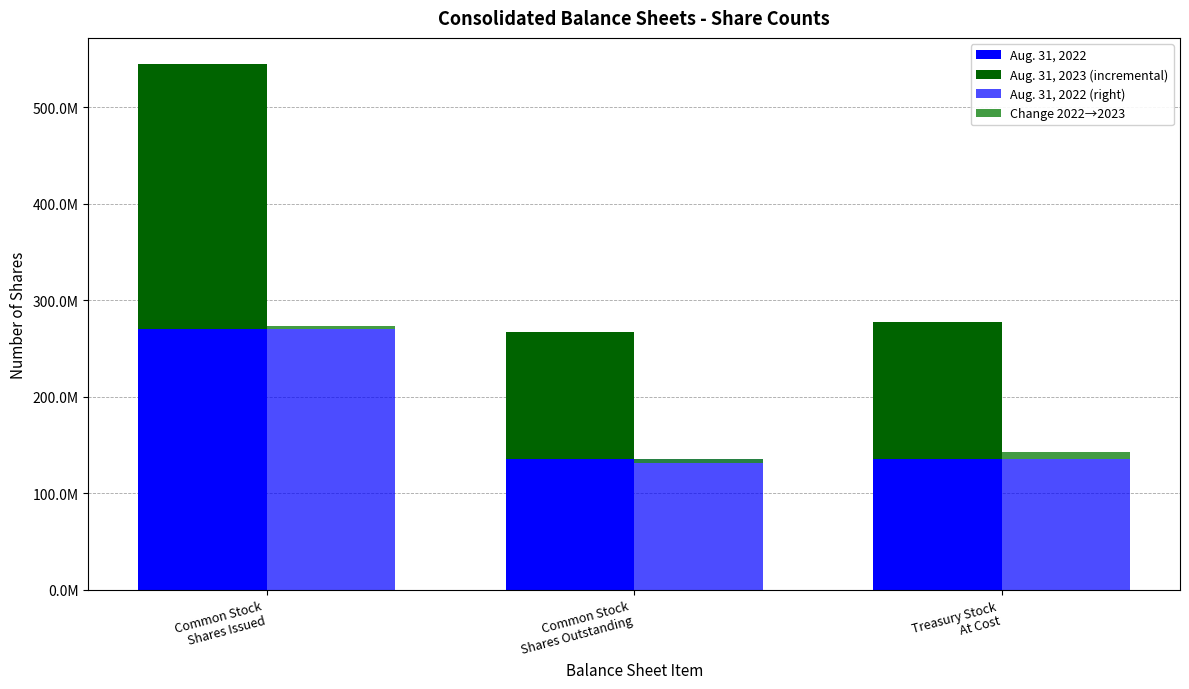

What is the label of the 1st bar from the right?

Treasury Stock
At Cost